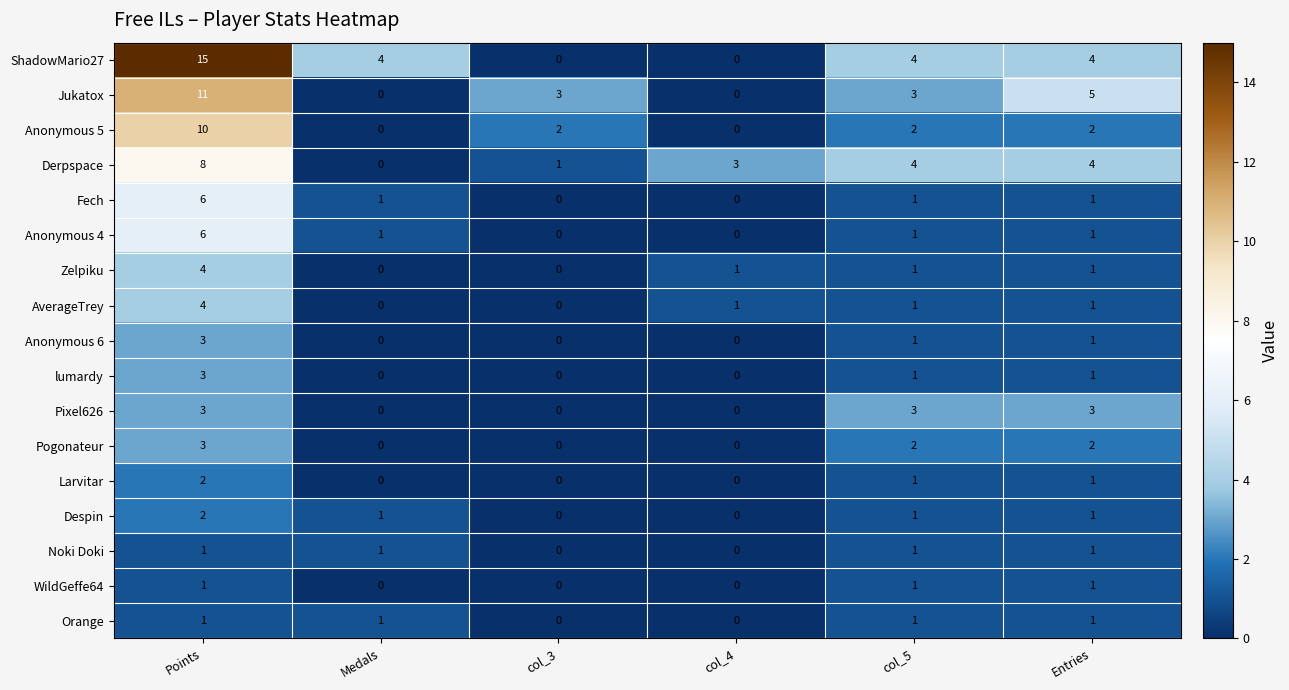

Which category has the highest value in the Derpspace series?

Points